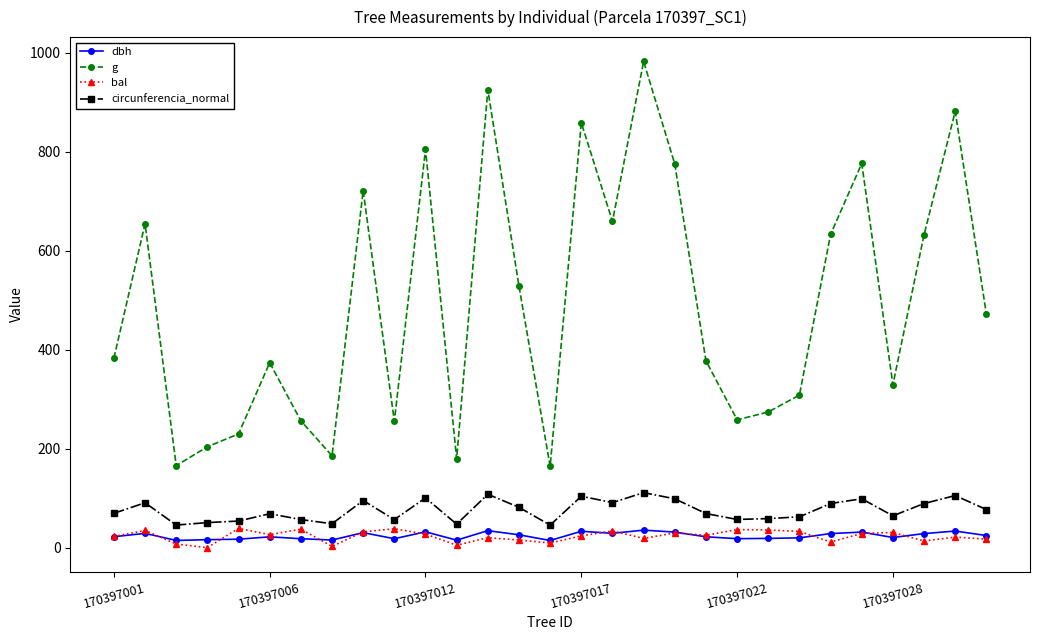

At how many categories does at least one series exceed 244?

23